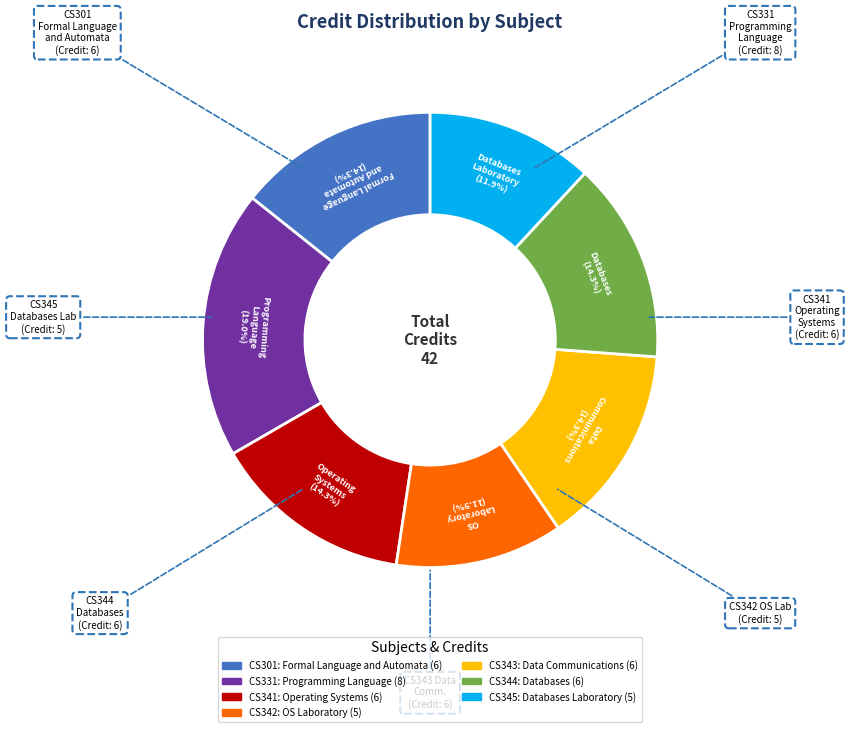

To the nearest percent, what is the difference between the largest and smallest slice percentages?

7%